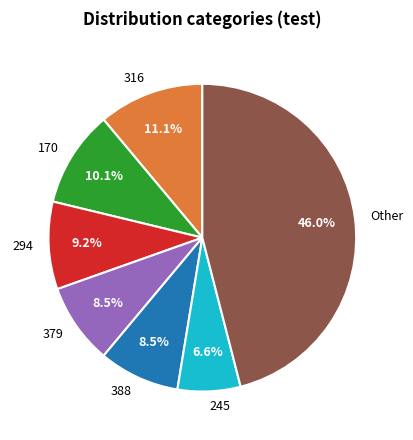

What is the largest slice in the pie chart?

Other